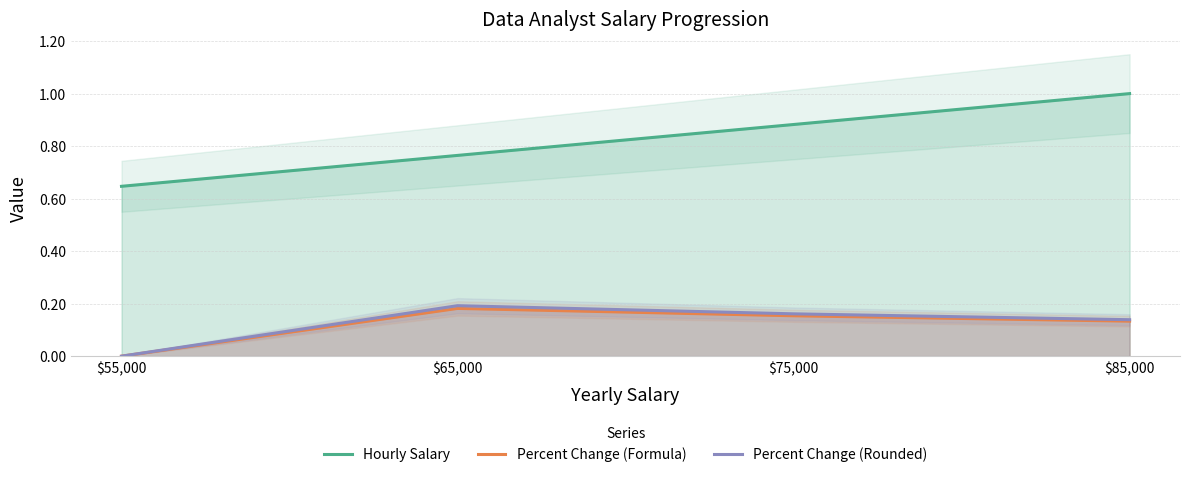

Reading left to right, what are all the values shown in this chart?

Hourly Salary: 0.6	0.8	0.9	1.0
Percent Change (Formula): 0.0	0.2	0.2	0.1
Percent Change (Rounded): 0.0	0.2	0.2	0.1